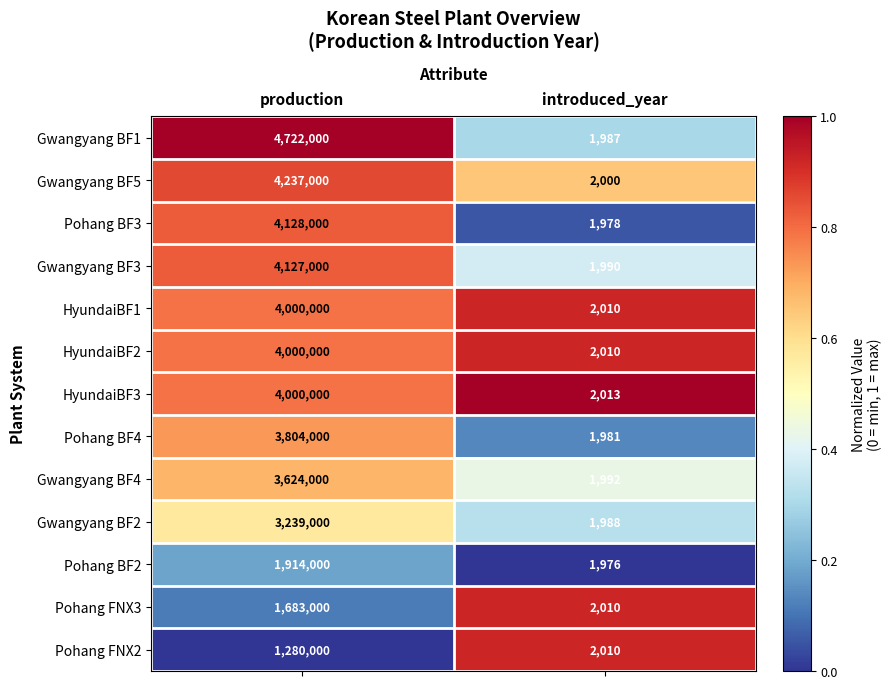

Which category has the lowest value across all series?

introduced_year